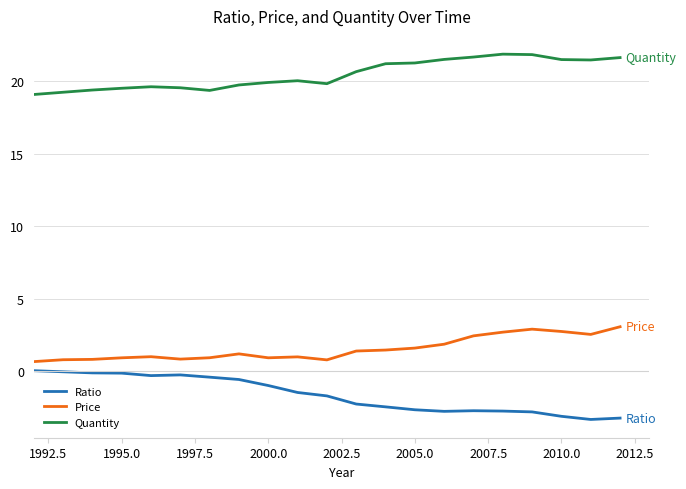

Which series has the largest total across all categories?

Quantity